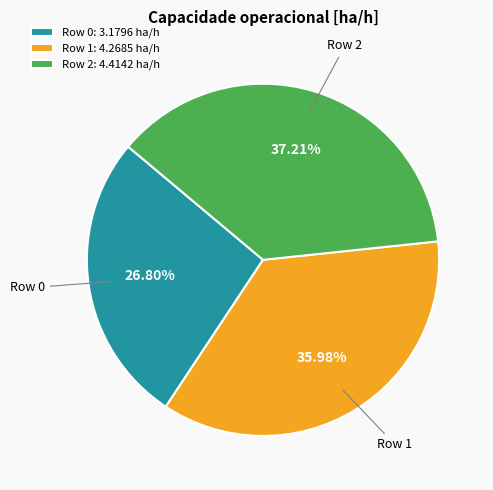

What is the ratio of the value at Row 0 to the value at Row 2?

0.7